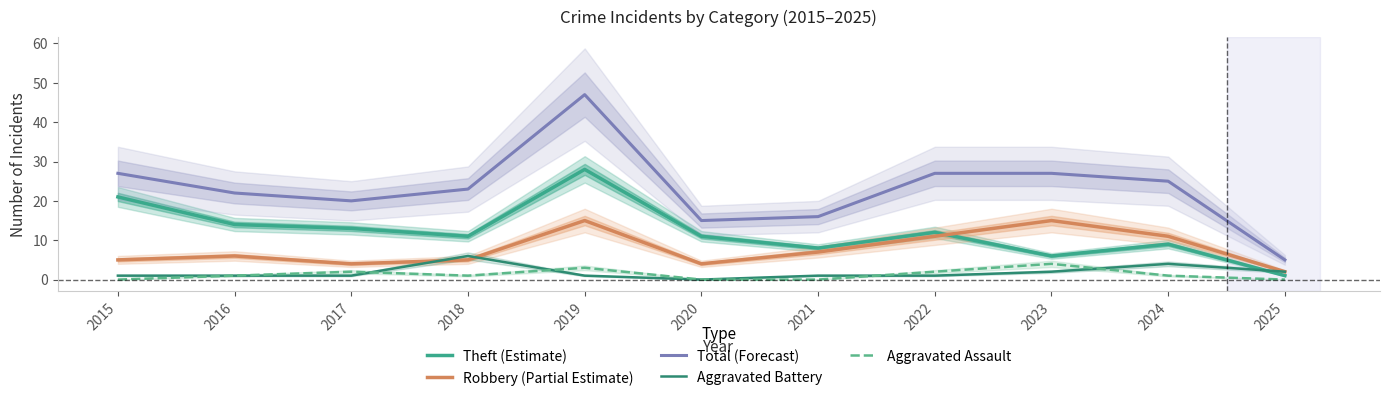

Where do Robbery (Partial Estimate) and Theft (Estimate) first cross each other?

2022 and 2023